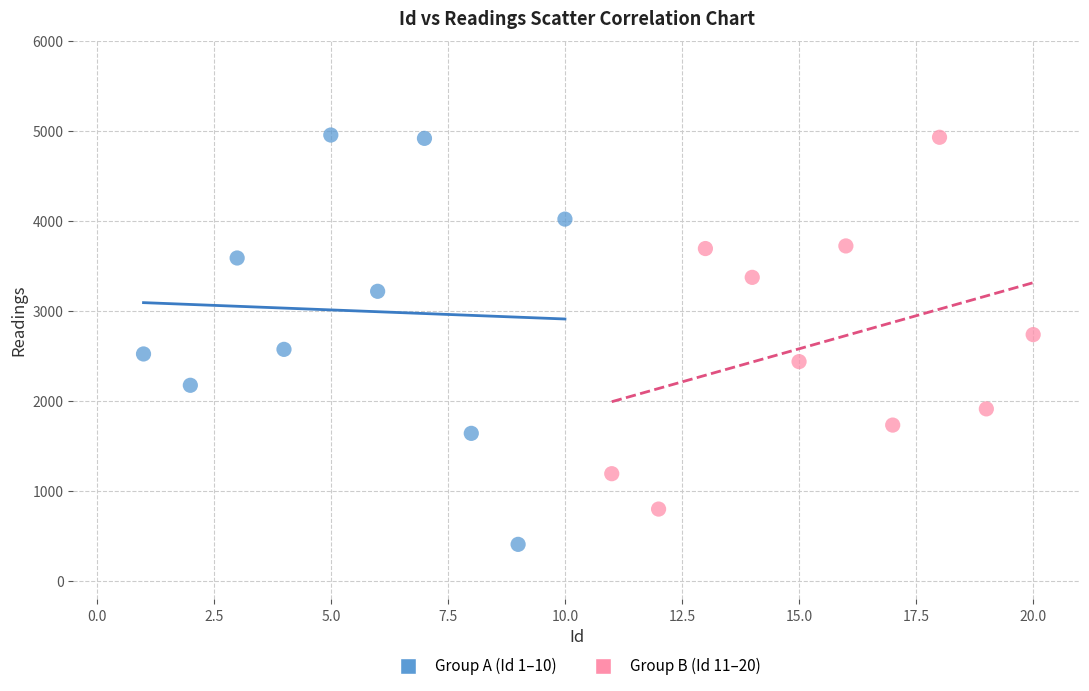

What are all the series names shown in the legend?

Group A (Id 1–10), Group B (Id 11–20)